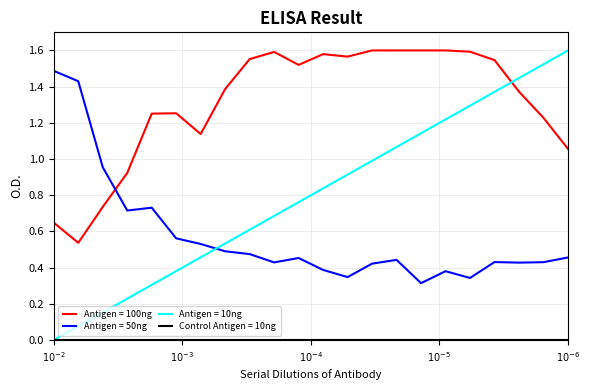

After their last crossing, which series has the higher values: Antigen = 10ng or Antigen = 50ng?

Antigen = 10ng